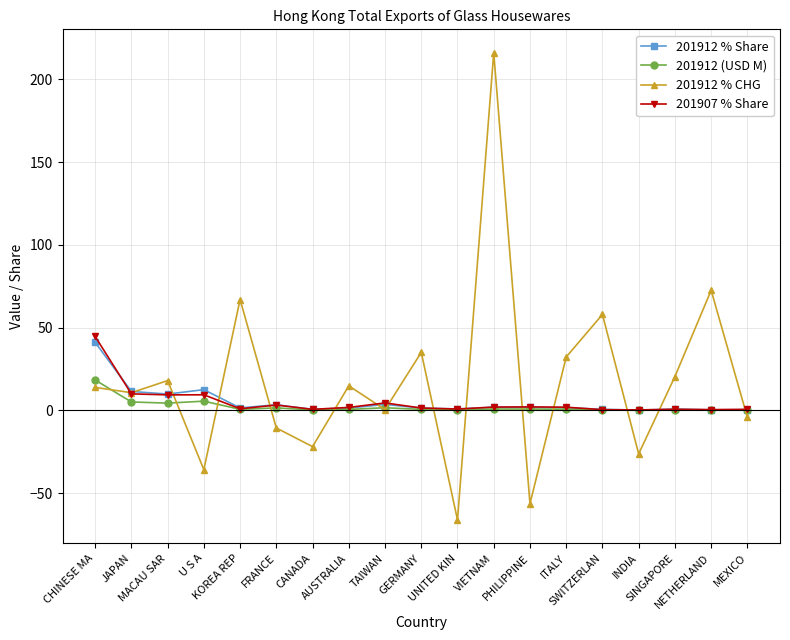

What is the lowest value of the 201912 % CHG series?

-66.1